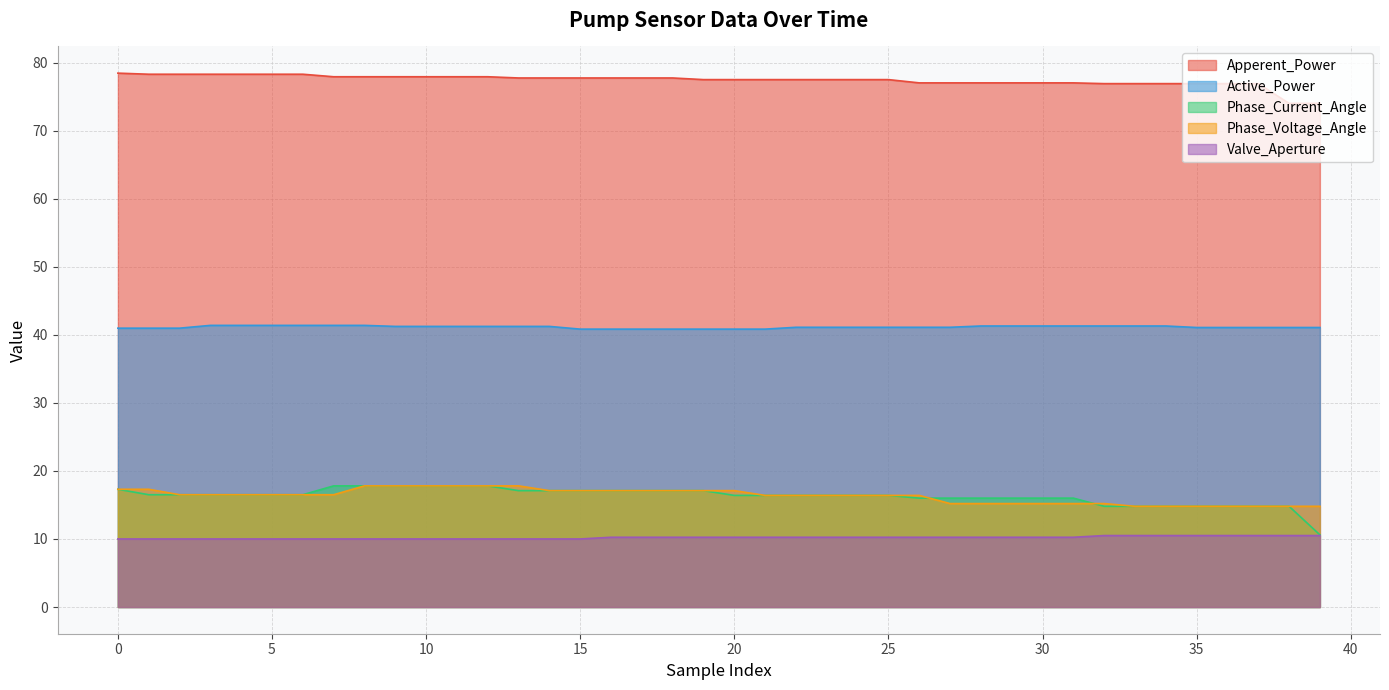

What is the highest value of the Apperent_Power series?

78.4